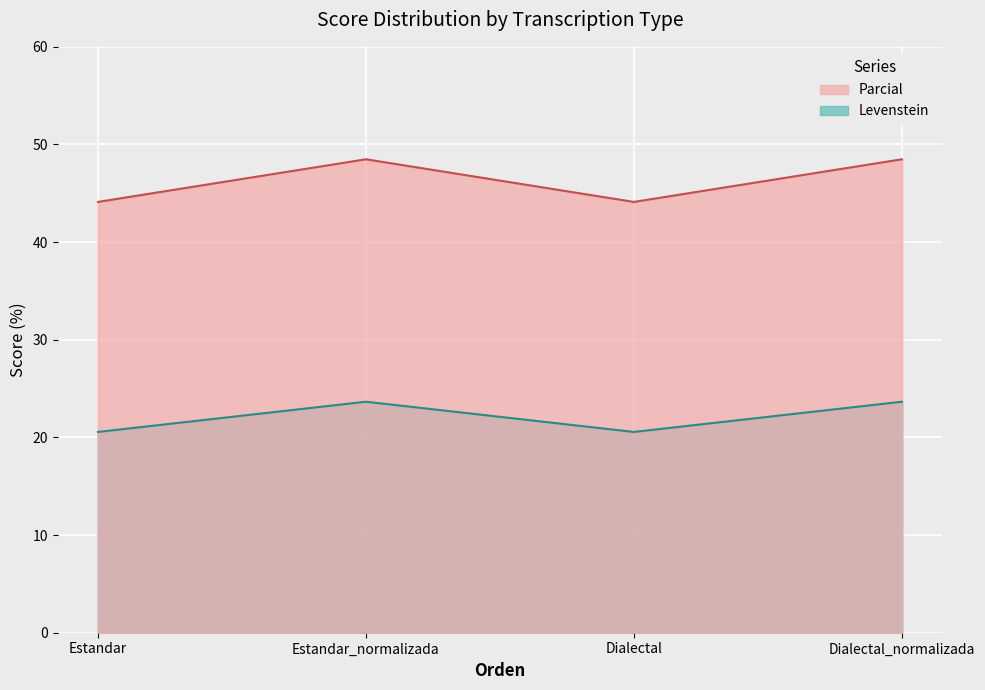

Where is the first local minimum for Parcial?

Dialectal